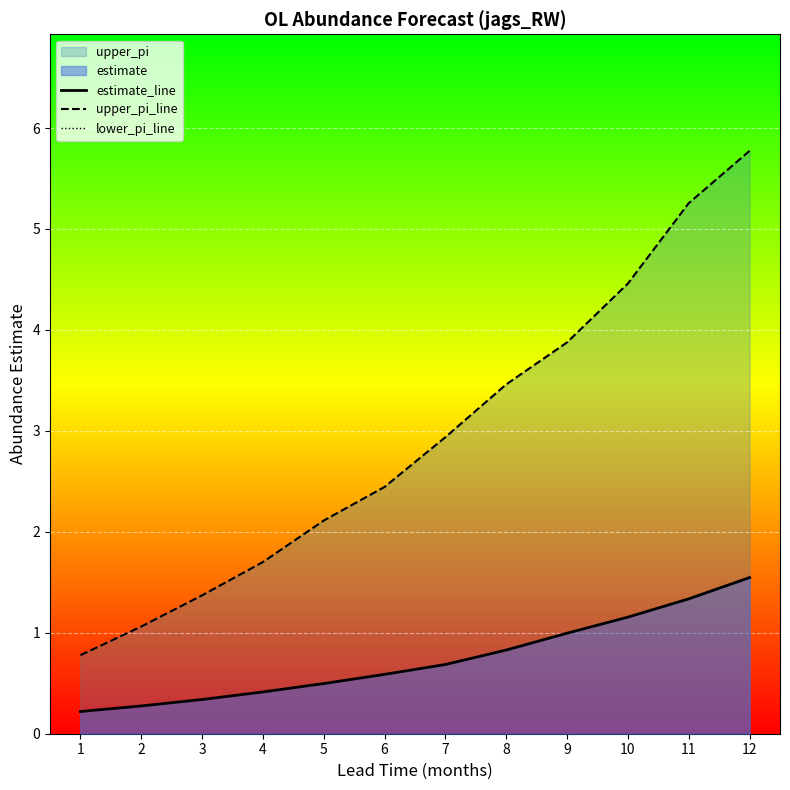

The value of upper_pi_line at 2 is 1.1. True or false?

True